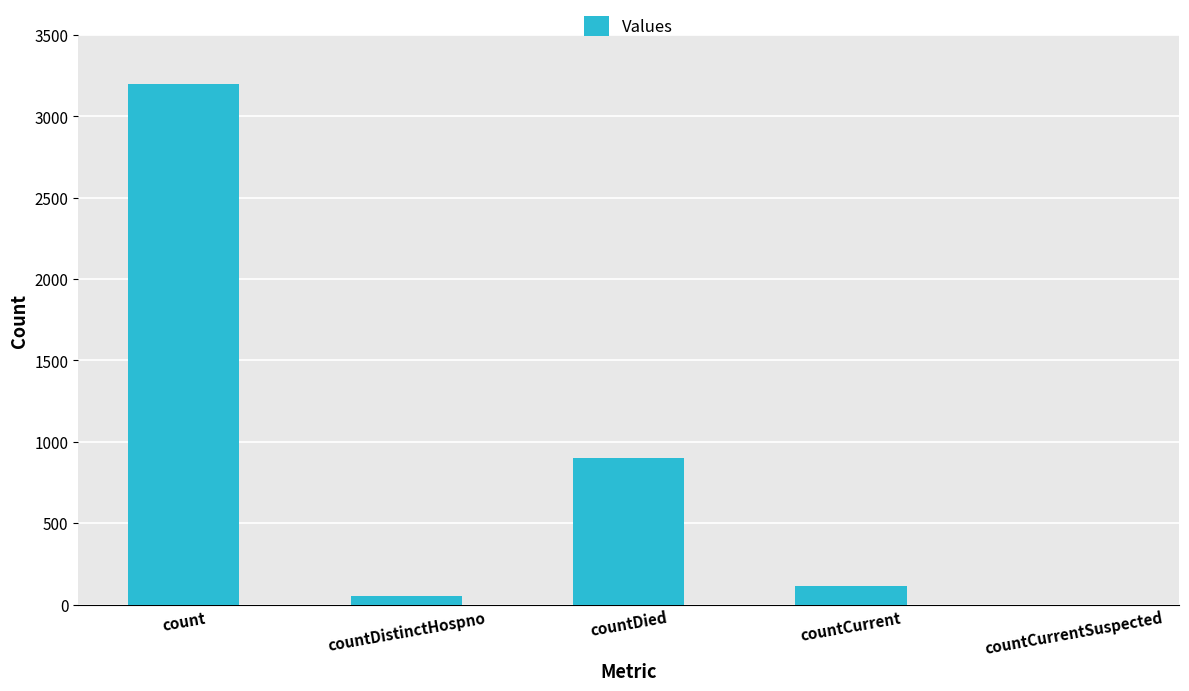

What is the sum of the values at countDied and count?

4103